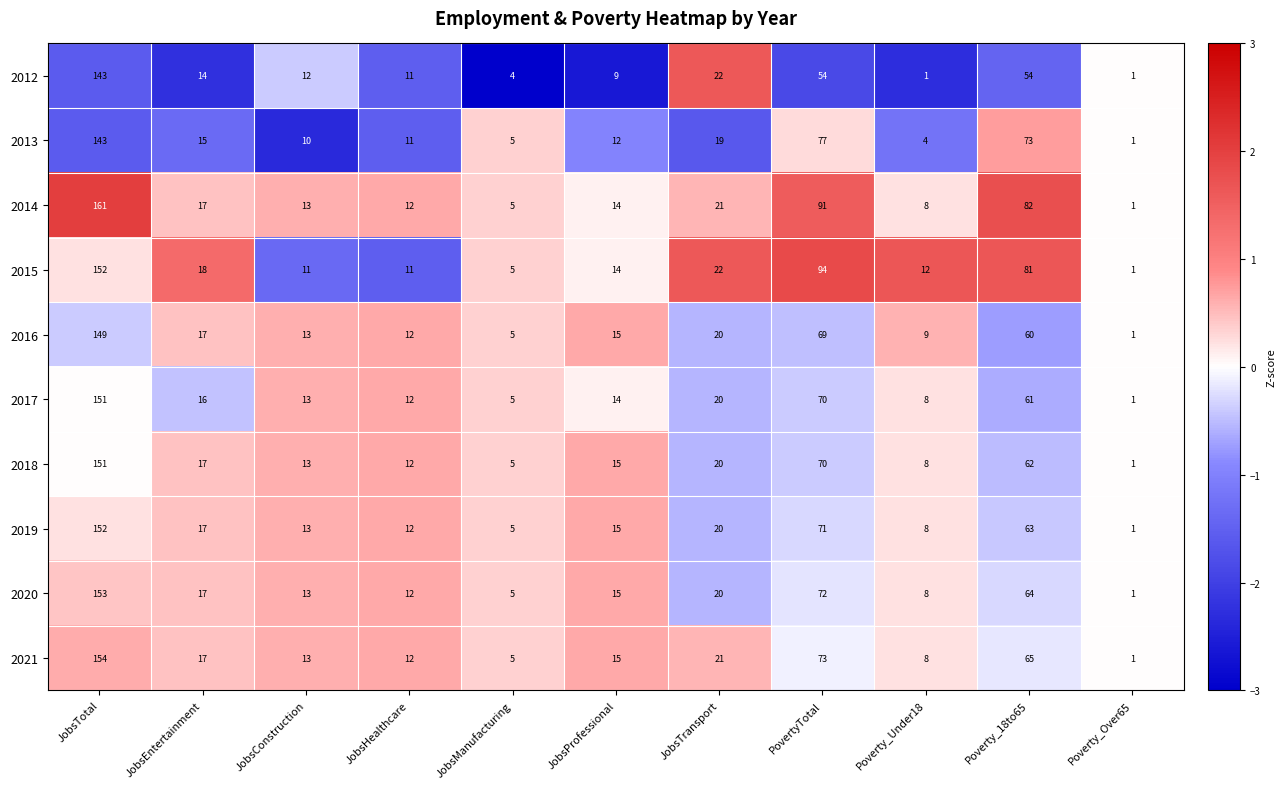

True or false: 2018 has a value of 70 at PovertyTotal.

True